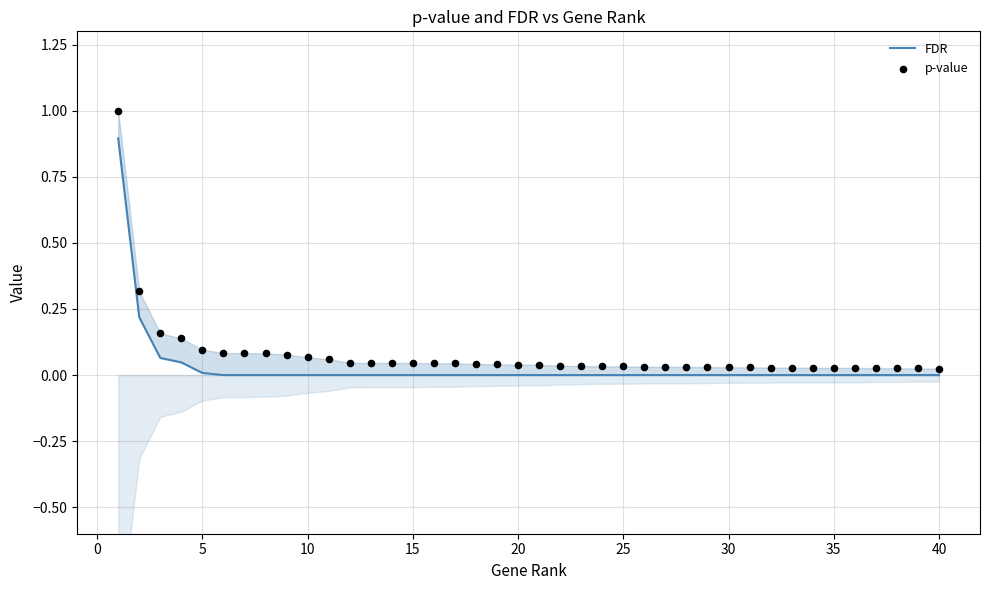

At how many categories does at least one series exceed 0?

40